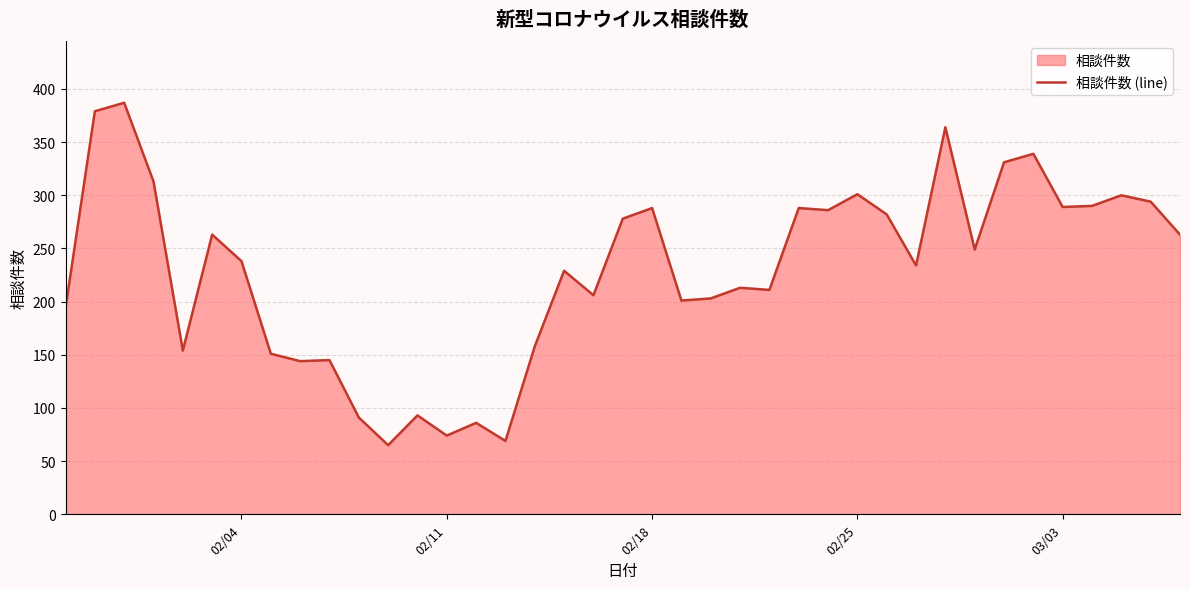

What is the minimum value shown in the chart?

65